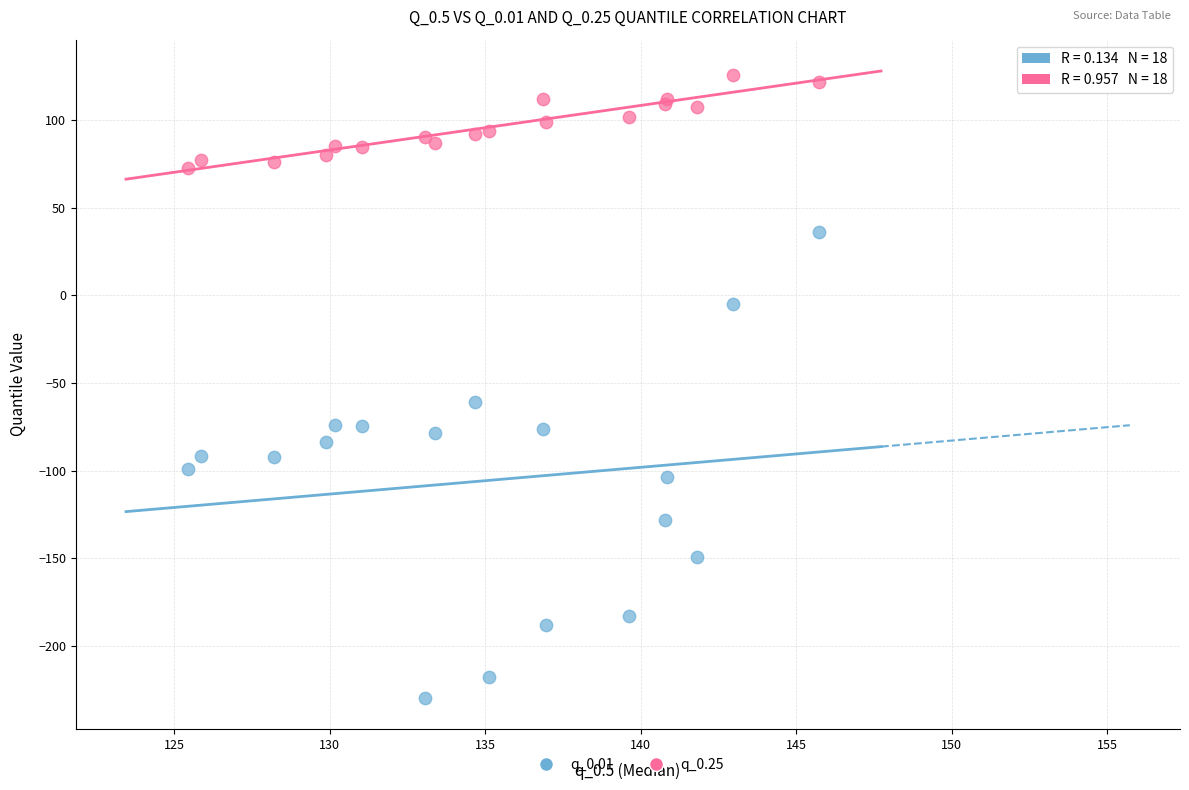

Which series contains the highest Y value?

q_0.25